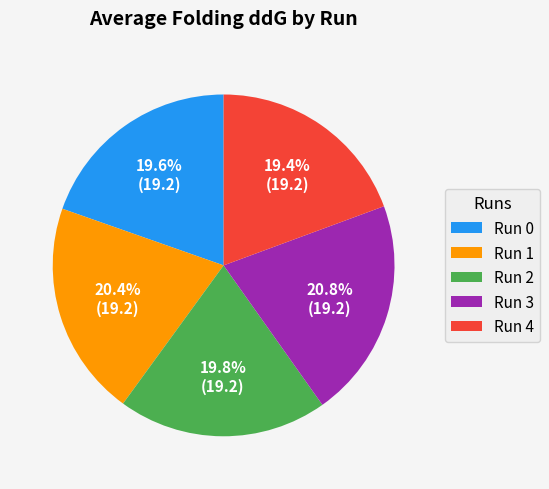

What portion of the pie excludes Run 0?

80.4%